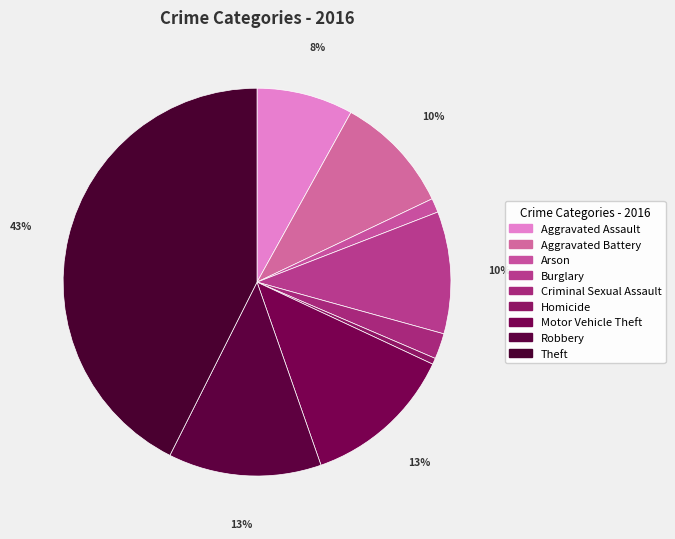

How many slices are in this pie chart?

9